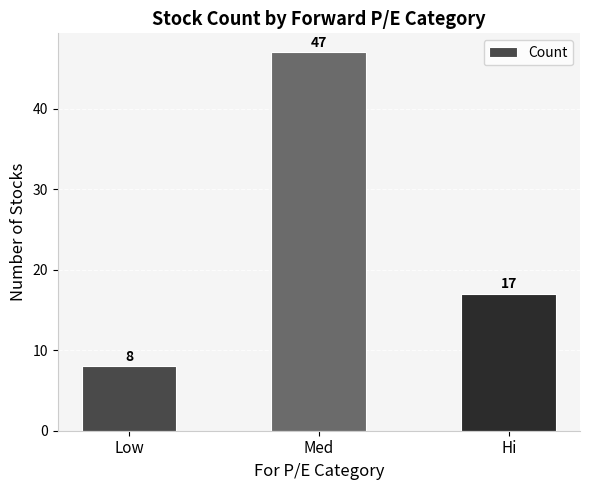

What position from the left is Med?

2